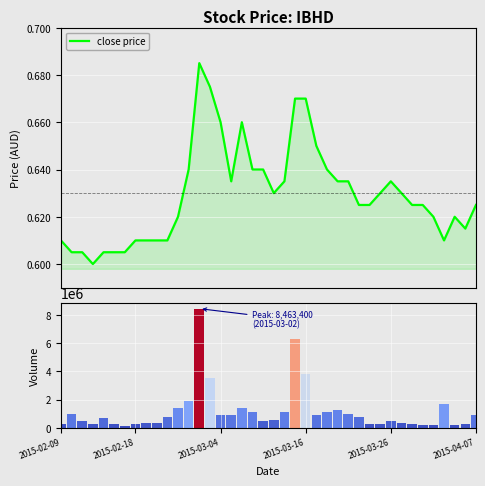

Reading left to right, extract all data points from this chart.

close price: 0.6	0.6	0.6	0.6	0.6	0.6	0.6	0.6	0.6	0.6	0.6	0.6	0.6	0.7	0.7	0.7	0.6	0.7	0.6	0.6	0.6	0.6	0.7	0.7	0.7	0.6	0.6	0.6	0.6	0.6	0.6	0.6	0.6	0.6	0.6	0.6	0.6	0.6	0.6	0.6
vol: 267200.0	981900.0	499200.0	290300.0	712600.0	253700.0	141100.0	238300.0	353700.0	337900.0	767000.0	1373300.0	1919400.0	8463400.0	3536600.0	868400.0	926800.0	1388000.0	1097000.0	483100.0	549200.0	1100000.0	6288100.0	3812800.0	892700.0	1091900.0	1228800.0	1003300.0	777500.0	227600.0	285300.0	495300.0	299100.0	252800.0	222400.0	201000.0	1677300.0	184400.0	273800.0	924900.0